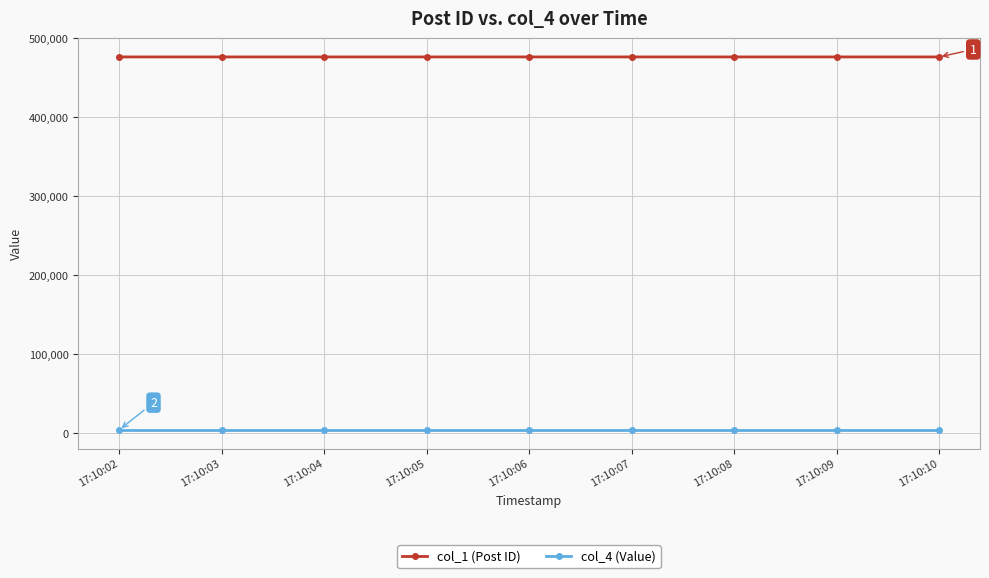

What is the value of the col_4 (Value) point at the 7th from the left?

4465